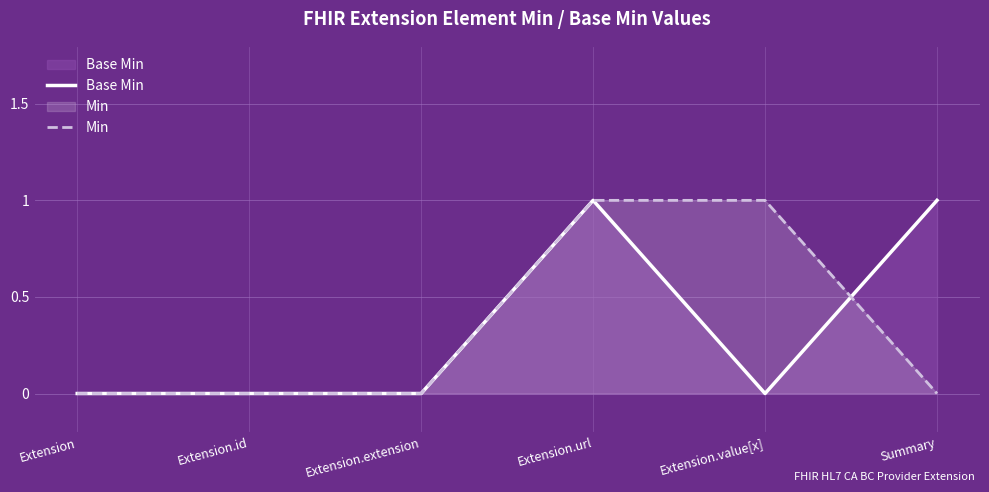

Between which two adjacent categories do Min and Base Min first intersect?

Extension.value[x] and Summary